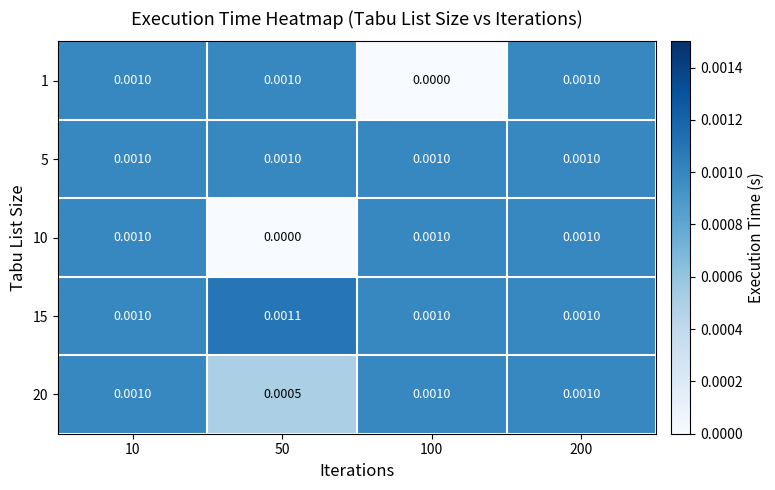

Count the number of data series in this chart.

5